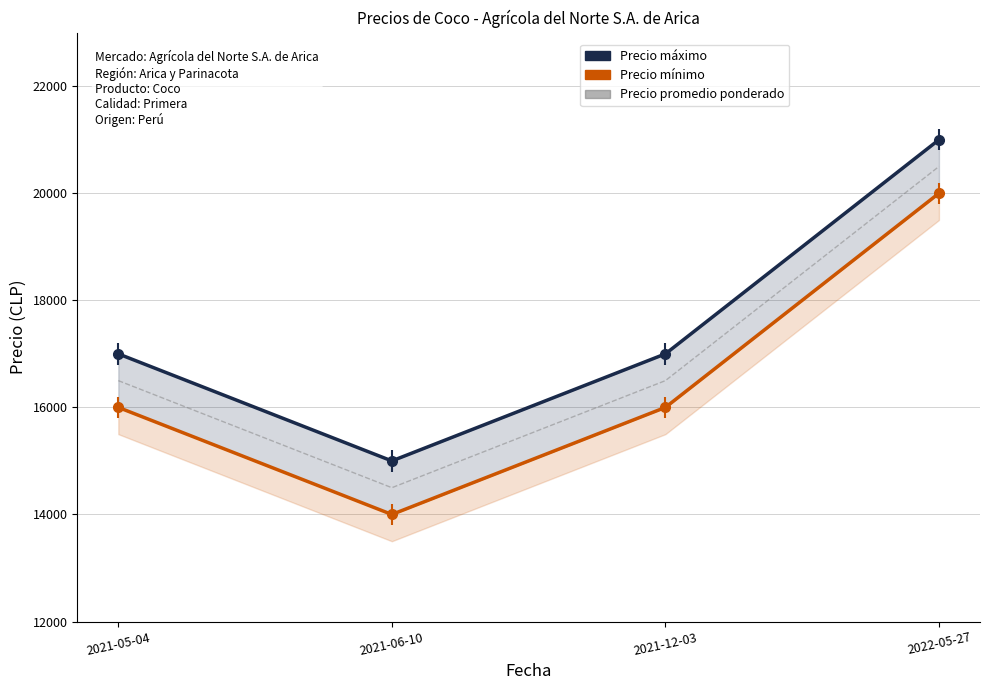

Reading left to right, transcribe all the data shown in this chart.

Precio máximo: 2021-05-04=17000	2021-06-10=15000	2021-12-03=17000	2022-05-27=21000
Precio mínimo: 2021-05-04=16000	2021-06-10=14000	2021-12-03=16000	2022-05-27=20000
Precio promedio ponderado: 2021-05-04=16500	2021-06-10=14500	2021-12-03=16500	2022-05-27=20500